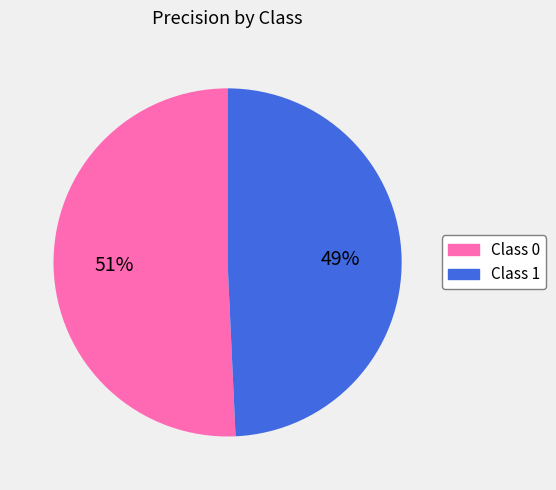

What is the smallest slice in the pie chart?

Class 1